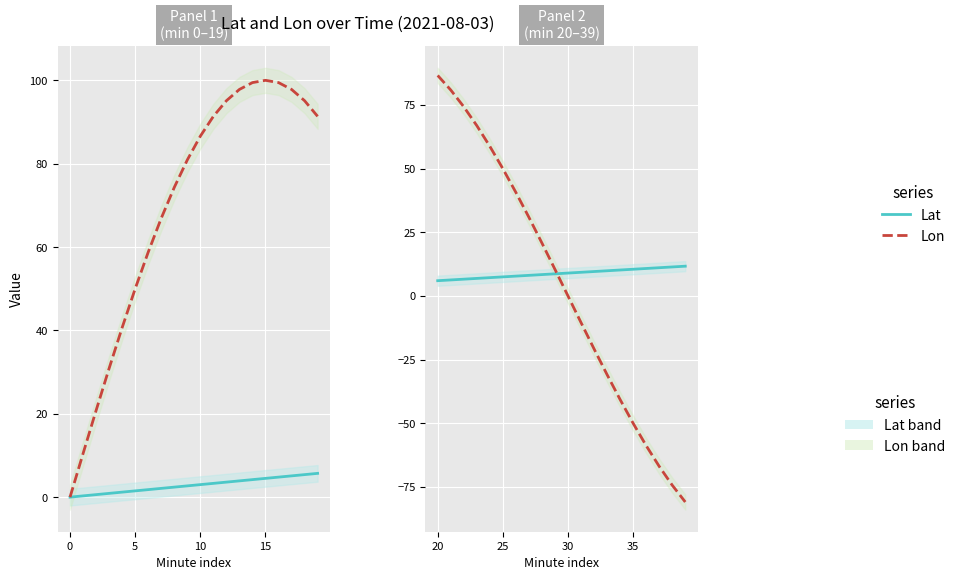

The value of Lon at 20 is 37.7. True or false?

False